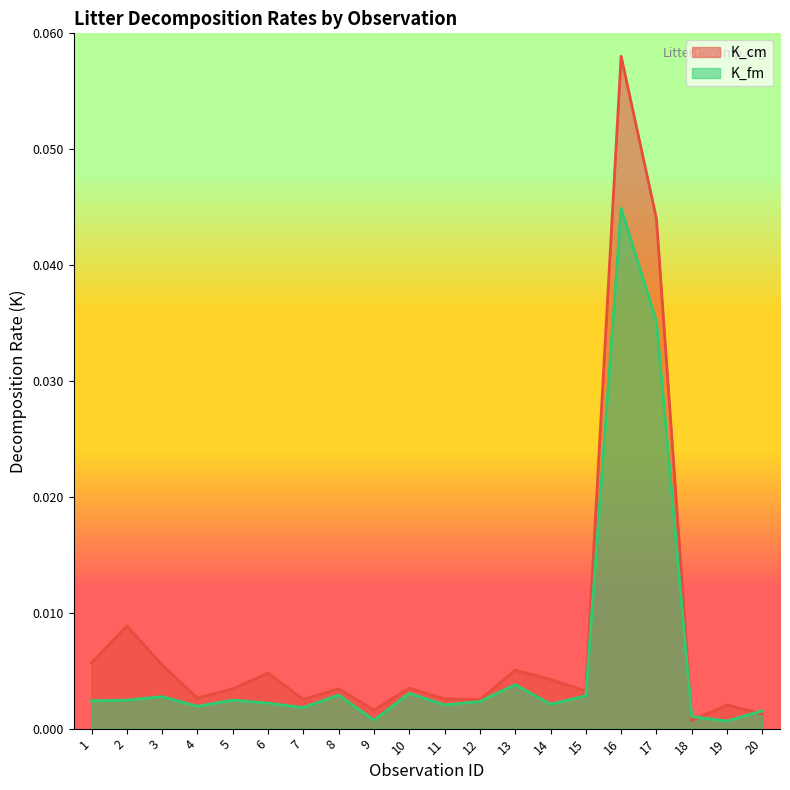

Rank the series at 17 from highest to lowest value.

K_cm, K_fm